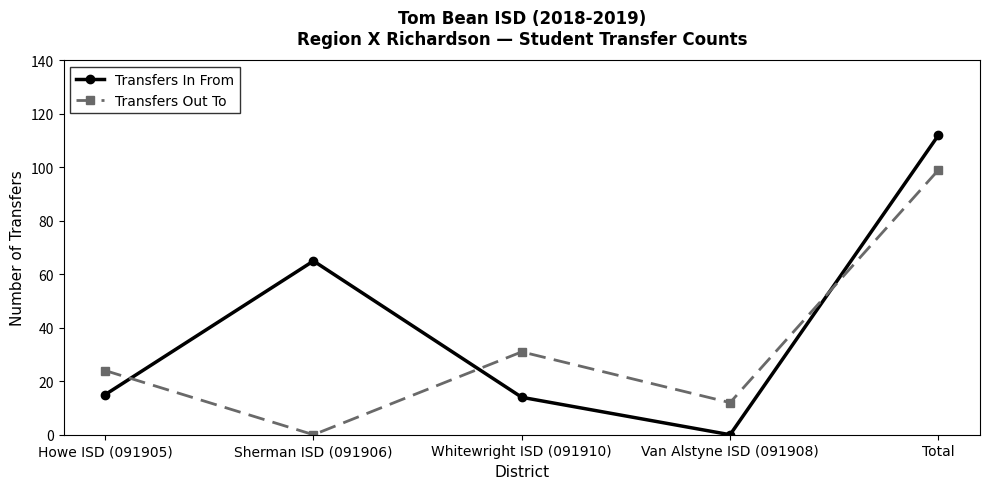

After their last crossing, which series has the higher values: Transfers In From or Transfers Out To?

Transfers In From